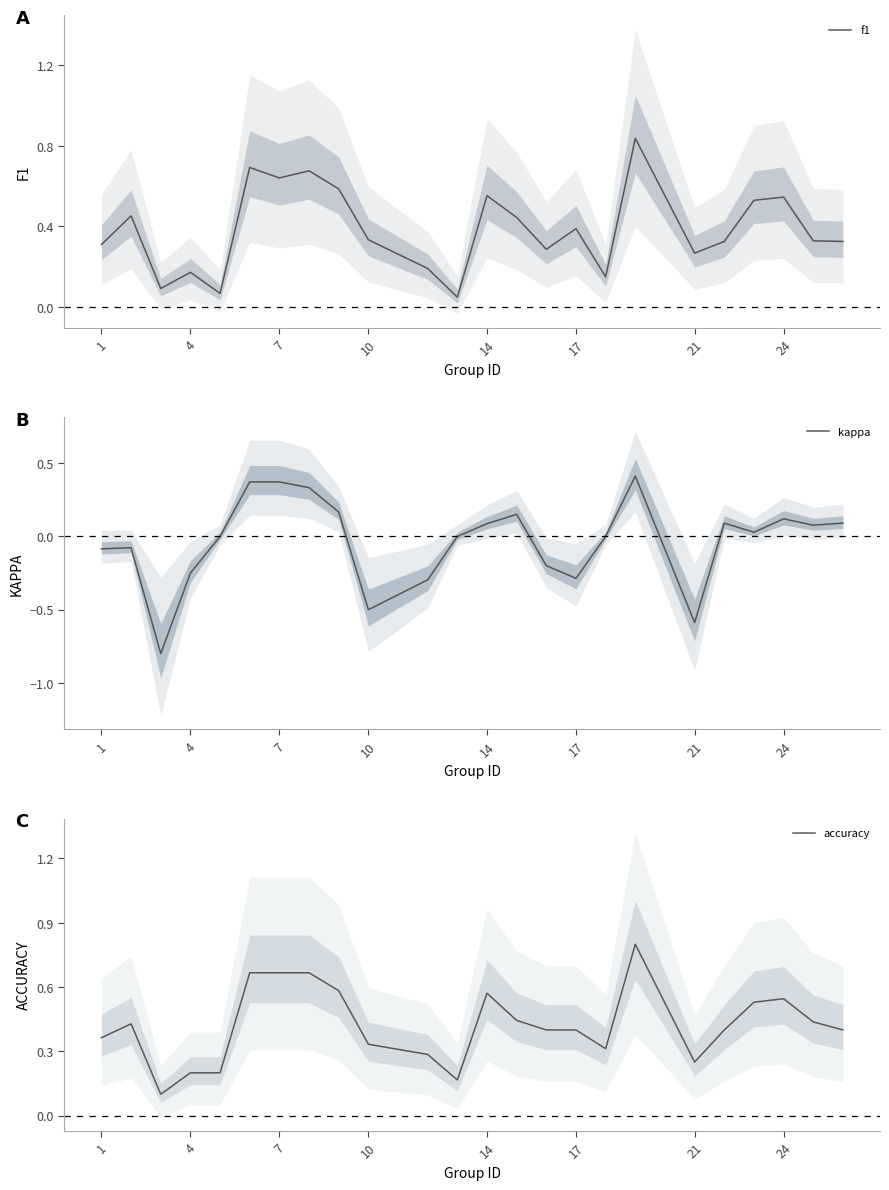

Rank the series by their maximum value, from highest to lowest.

f1, accuracy, kappa